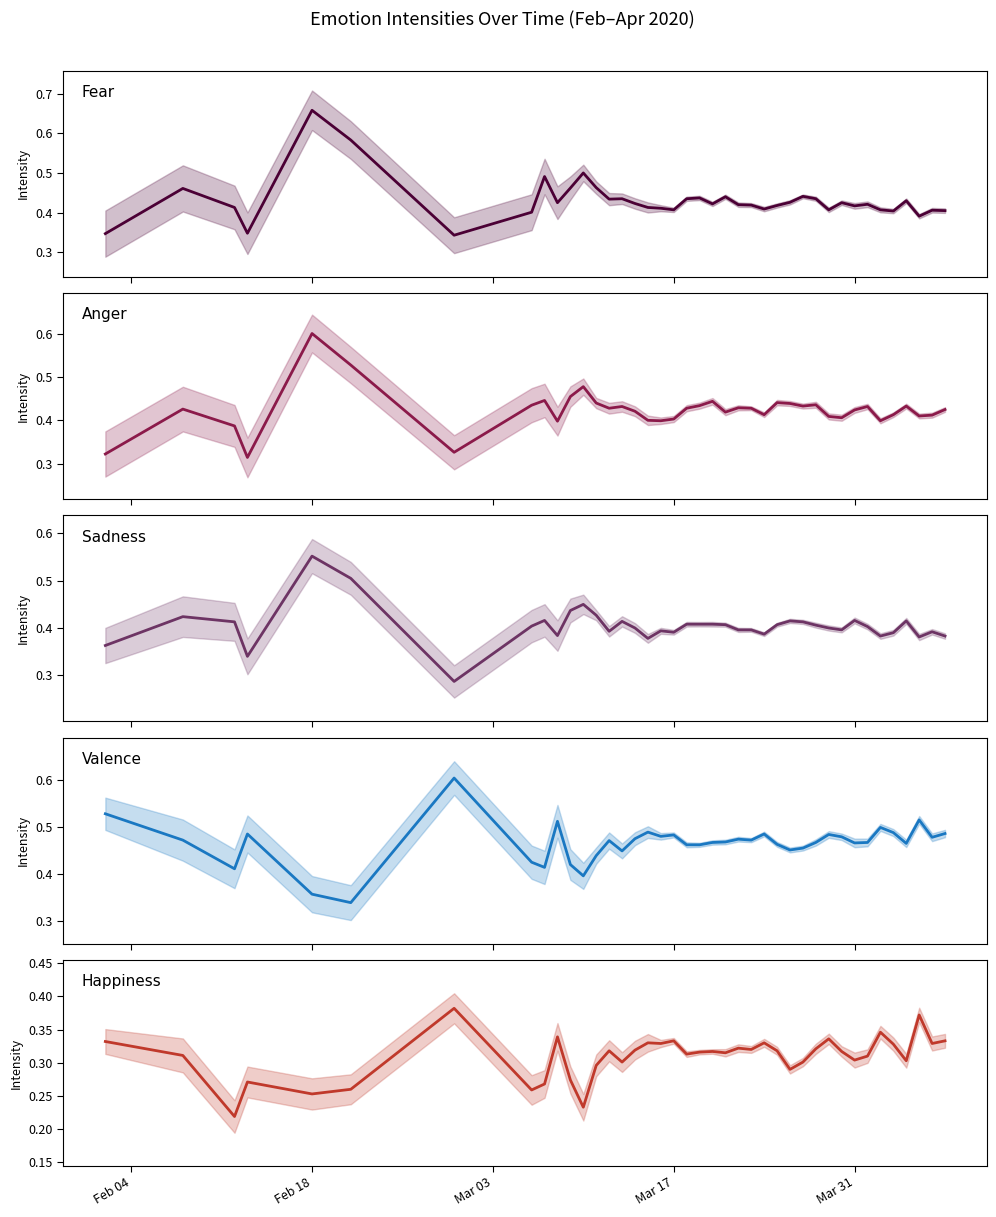

Reading left to right, list all the values displayed in this chart.

Fear: 0.3	0.5	0.4	0.3	0.7	0.6	0.3	0.4	0.5	0.4	0.5	0.5	0.5	0.4	0.4	0.4	0.4	0.4	0.4	0.4	0.4	0.4	0.4	0.4	0.4	0.4	0.4	0.4	0.4	0.4	0.4	0.4	0.4	0.4	0.4	0.4	0.4	0.4	0.4	0.4
Anger: 0.3	0.4	0.4	0.3	0.6	0.5	0.3	0.4	0.4	0.4	0.5	0.5	0.4	0.4	0.4	0.4	0.4	0.4	0.4	0.4	0.4	0.4	0.4	0.4	0.4	0.4	0.4	0.4	0.4	0.4	0.4	0.4	0.4	0.4	0.4	0.4	0.4	0.4	0.4	0.4
Sadness: 0.4	0.4	0.4	0.3	0.6	0.5	0.3	0.4	0.4	0.4	0.4	0.5	0.4	0.4	0.4	0.4	0.4	0.4	0.4	0.4	0.4	0.4	0.4	0.4	0.4	0.4	0.4	0.4	0.4	0.4	0.4	0.4	0.4	0.4	0.4	0.4	0.4	0.4	0.4	0.4
Valence: 0.5	0.5	0.4	0.5	0.4	0.3	0.6	0.4	0.4	0.5	0.4	0.4	0.4	0.5	0.5	0.5	0.5	0.5	0.5	0.5	0.5	0.5	0.5	0.5	0.5	0.5	0.5	0.5	0.5	0.5	0.5	0.5	0.5	0.5	0.5	0.5	0.5	0.5	0.5	0.5
Happiness: 0.3	0.3	0.2	0.3	0.3	0.3	0.4	0.3	0.3	0.3	0.3	0.2	0.3	0.3	0.3	0.3	0.3	0.3	0.3	0.3	0.3	0.3	0.3	0.3	0.3	0.3	0.3	0.3	0.3	0.3	0.3	0.3	0.3	0.3	0.3	0.3	0.3	0.4	0.3	0.3